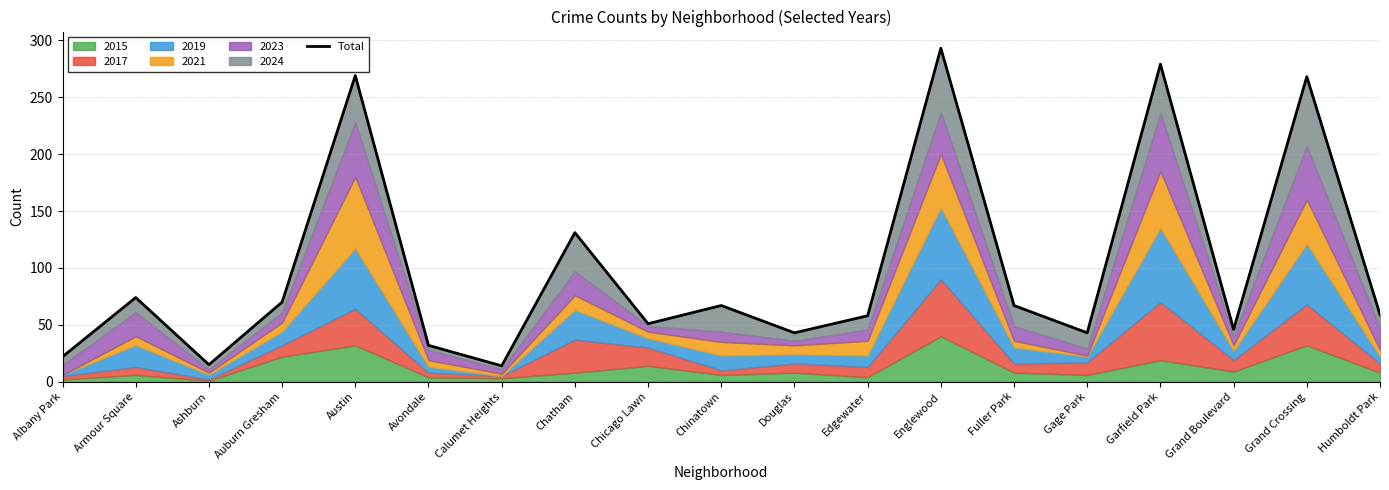

Reading right to left, extract all data points from this chart.

Humboldt Park=59	Grand Crossing=268	Grand Boulevard=46	Garfield Park=279	Gage Park=43	Fuller Park=67	Englewood=293	Edgewater=58	Douglas=43	Chinatown=67	Chicago Lawn=51	Chatham=131	Calumet Heights=14	Avondale=32	Austin=269	Auburn Gresham=70	Ashburn=15	Armour Square=74	Albany Park=22